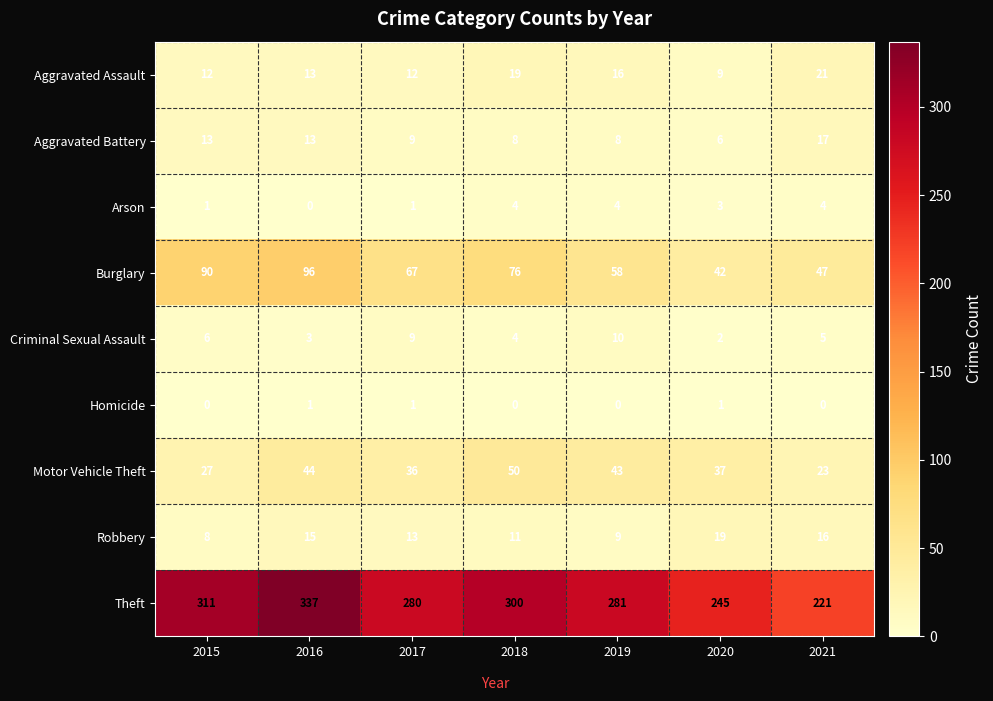

Between 2017 and 2020, which series saw the biggest shift?

Theft